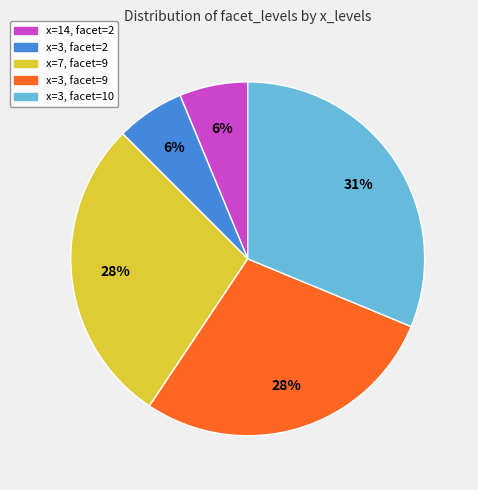

To the nearest percent, what portion does x=3, facet=9 represent?

28%